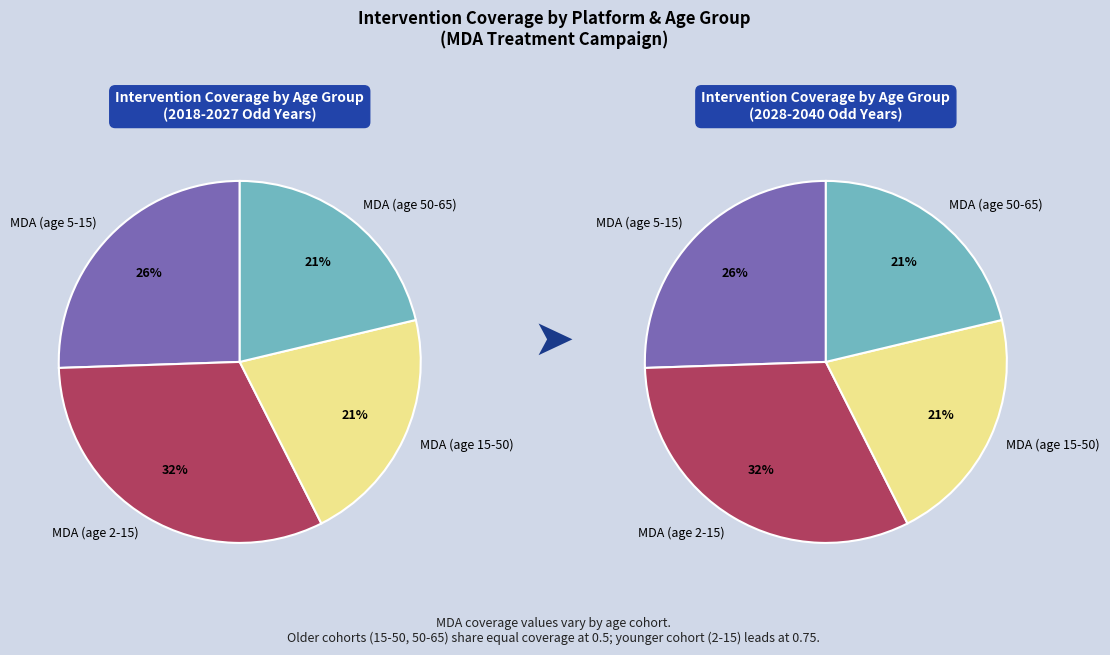

Rank the categories by value from highest to lowest.

MDA (age 2-15), MDA (age 5-15), MDA (age 15-50), MDA (age 50-65)